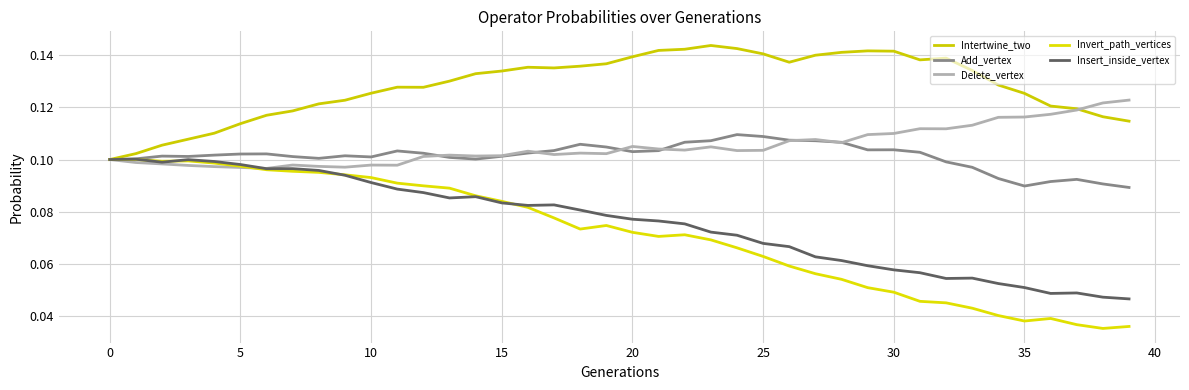

Does the chart display data point markers on the line(s)?

No